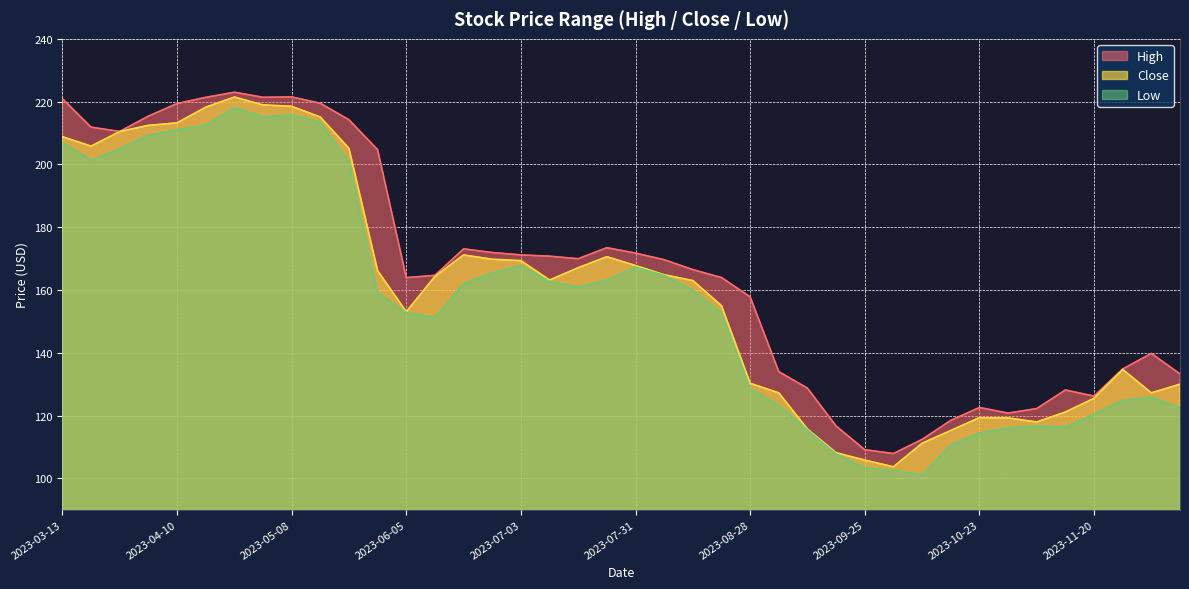

True or false: High and Low intersect in this chart.

False